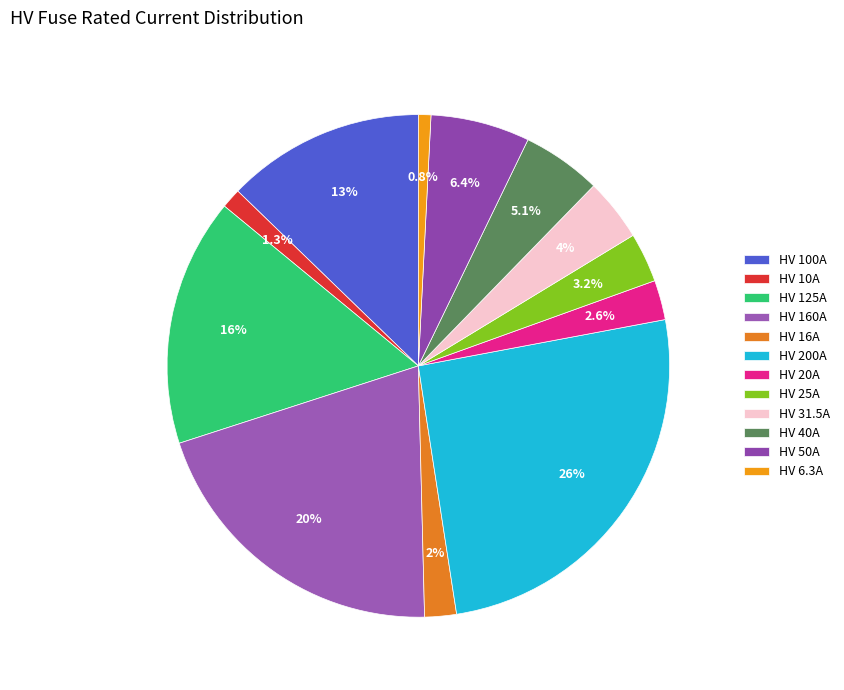

Which has a higher value, HV 16A or HV 200A?

HV 200A